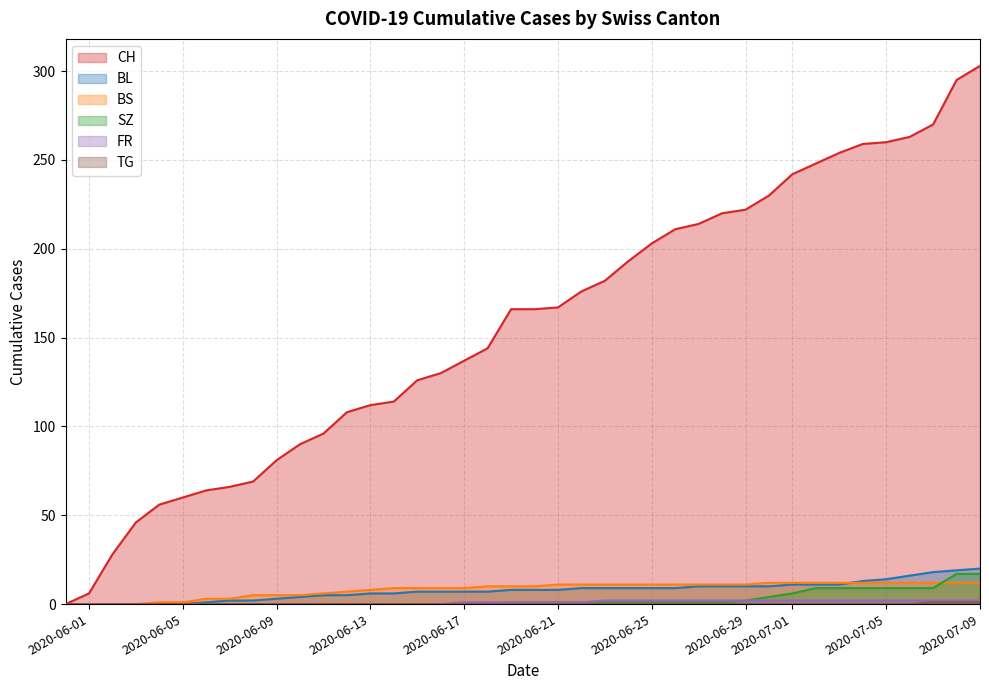

True or false: SZ and TG intersect in this chart.

False